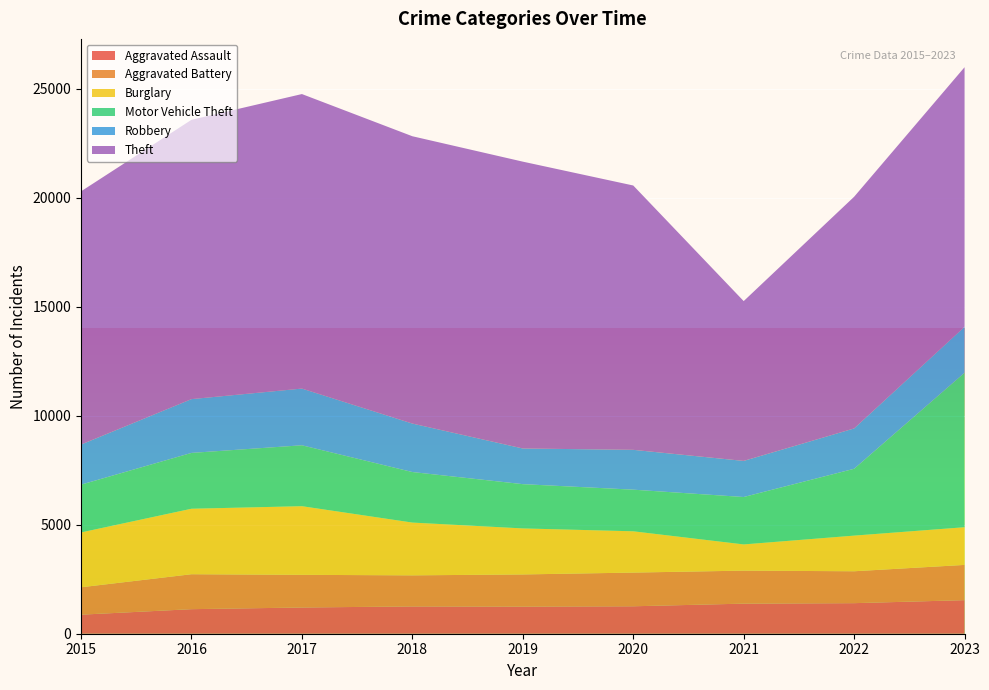

Reading left to right, what are all the values shown in this chart?

Aggravated Assault: 874	1126	1203	1252	1244	1259	1380	1402	1540
Aggravated Battery: 1256	1603	1498	1425	1475	1545	1514	1463	1616
Burglary: 2515	3003	3148	2421	2111	1894	1202	1635	1729
Motor Vehicle Theft: 2192	2561	2794	2318	2030	1909	2174	3065	7084
Robbery: 1839	2467	2601	2223	1636	1827	1656	1850	2108
Theft: 11613	12811	13508	13178	13156	12124	7330	10626	11906